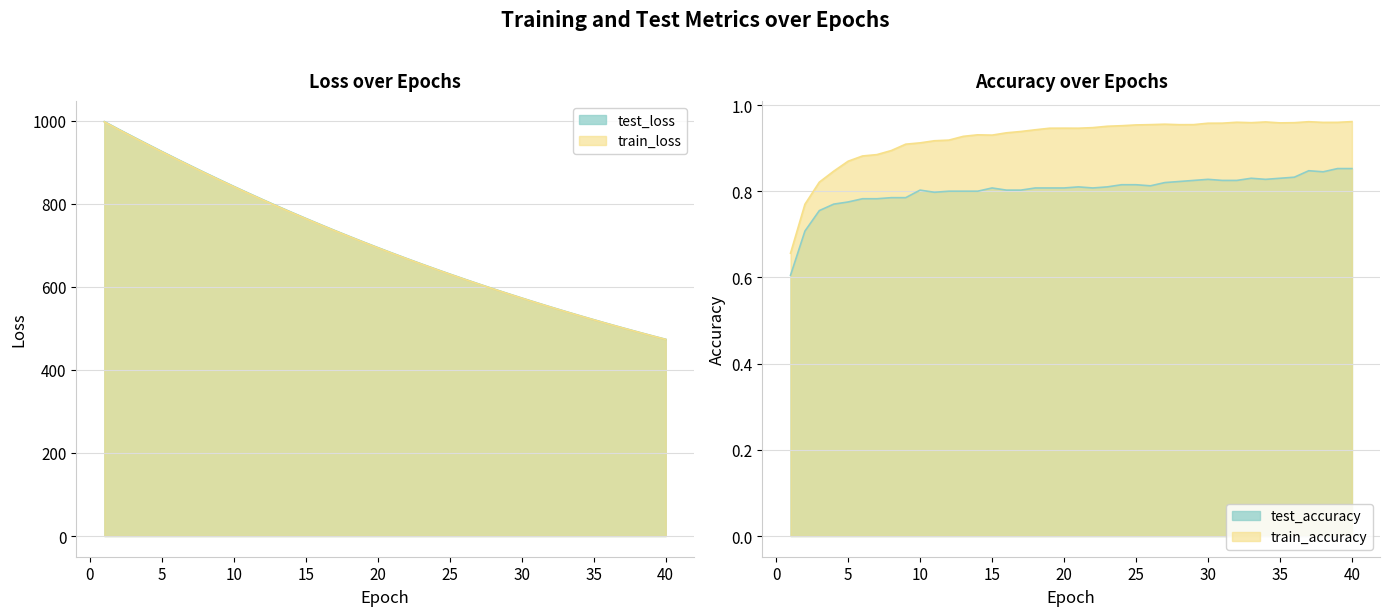

How many data points in train_loss are less than 693?

20